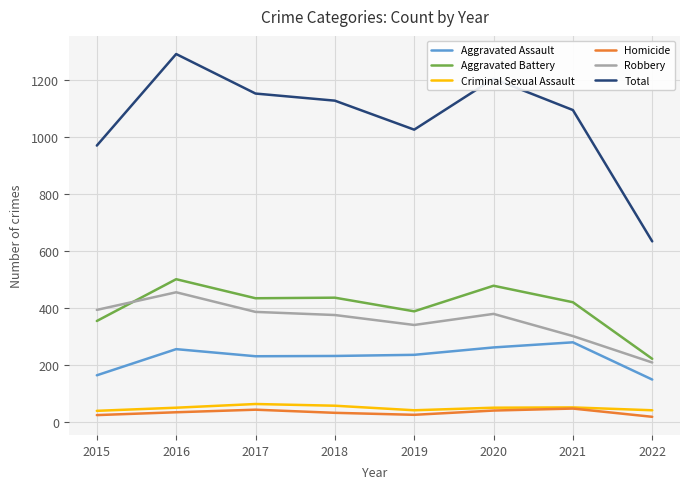

True or false: Aggravated Assault and Total cross at least once.

False